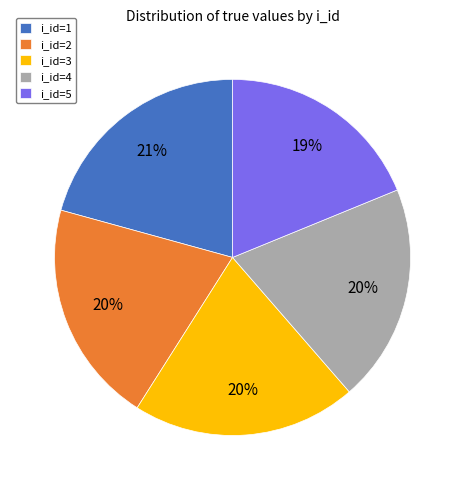

How many segments does this pie chart have?

5